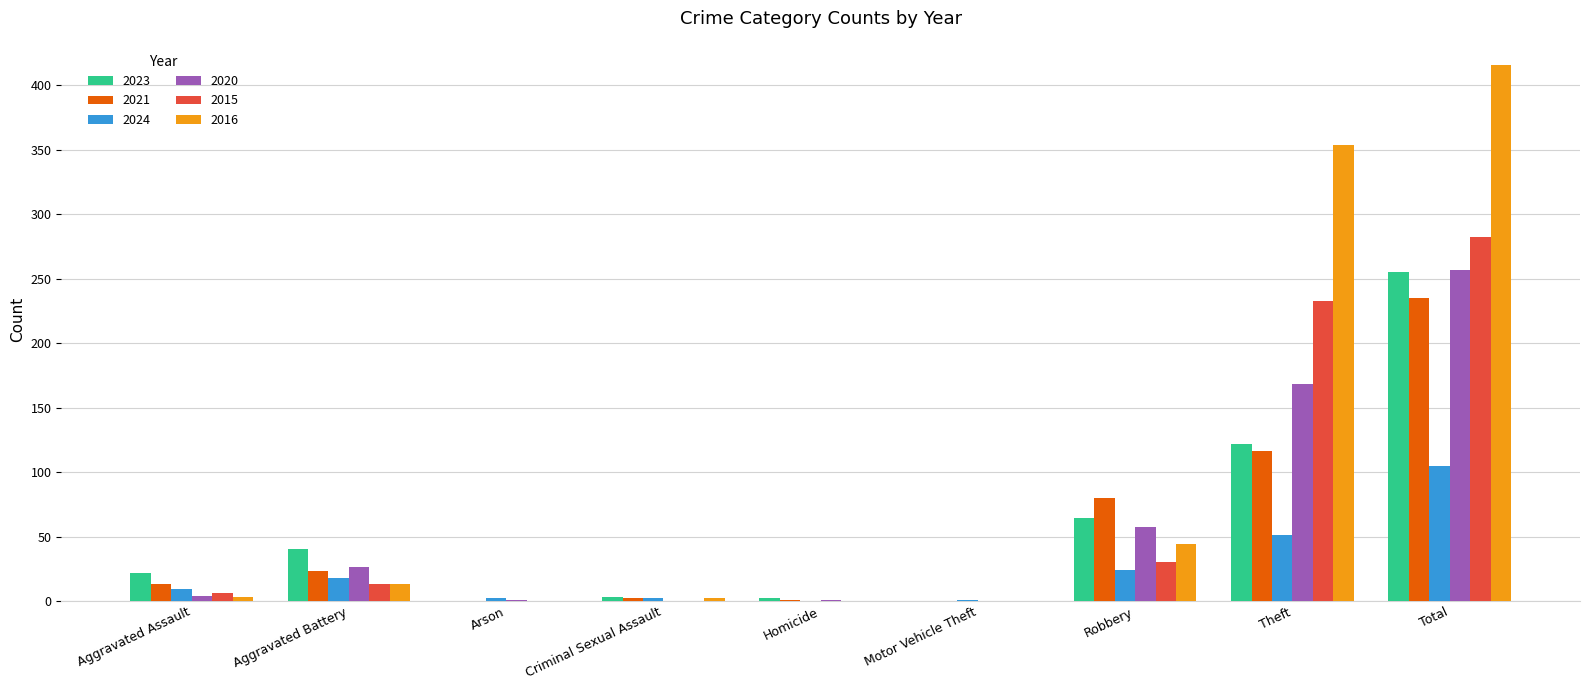

At which label is 2015 closest to 141?

Theft